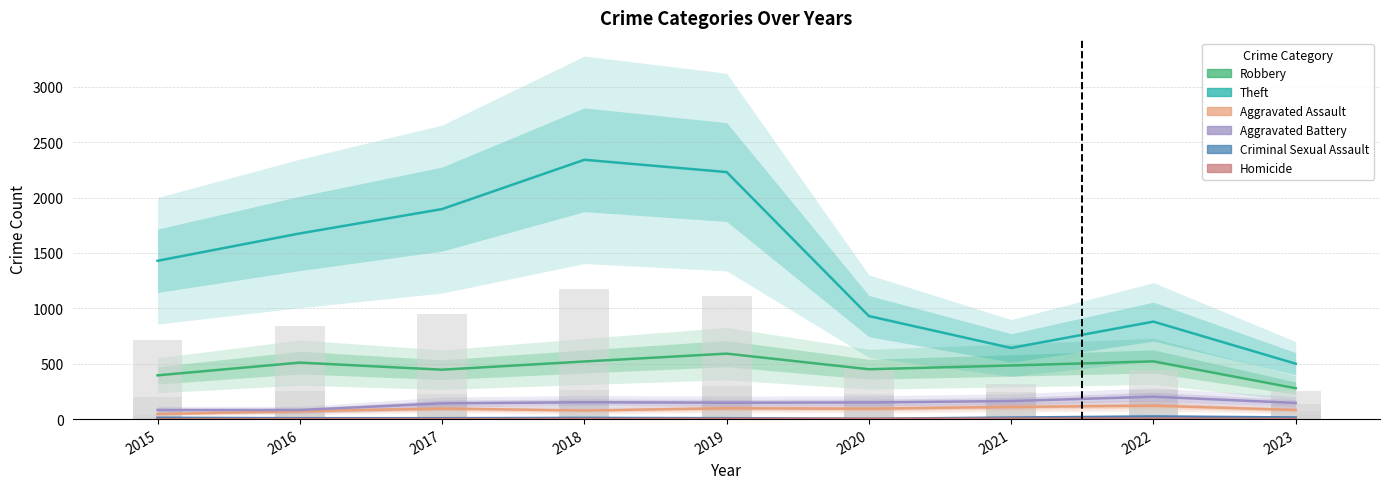

The value of Robbery at 2017 is 446. True or false?

True